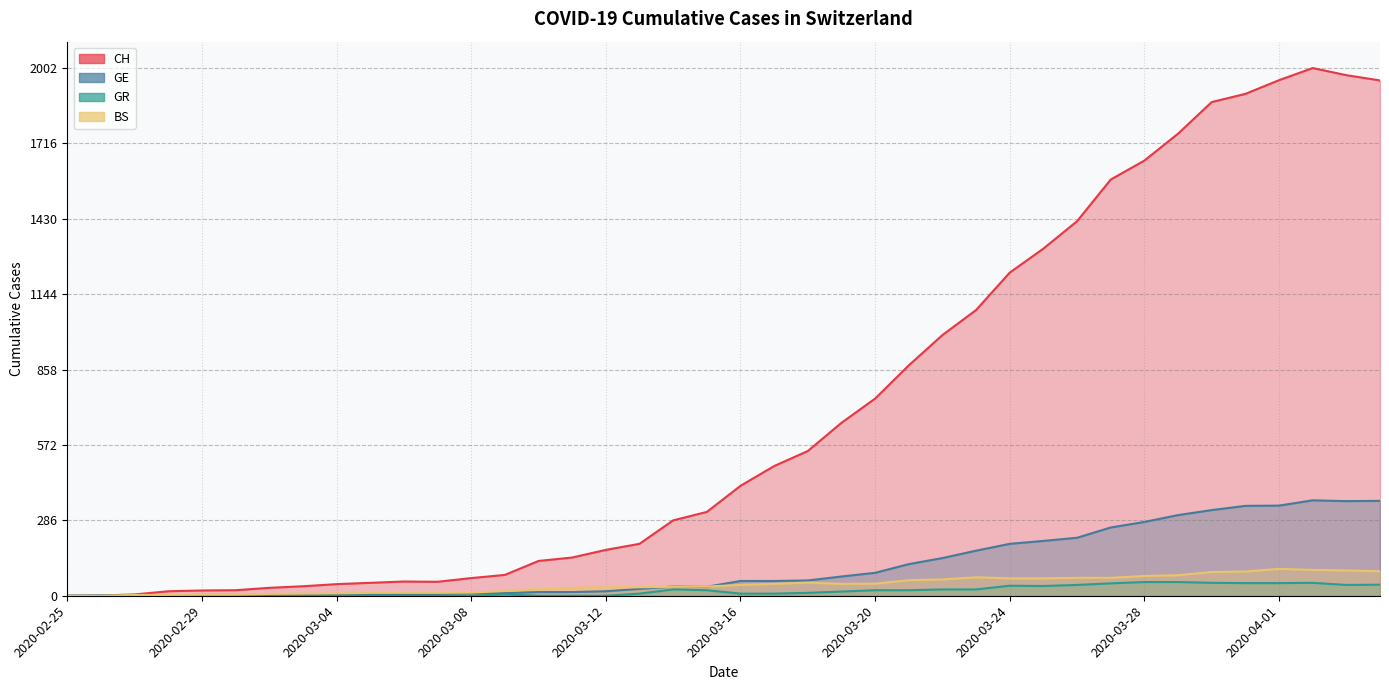

Which series changed the most between 2020-03-13 and 2020-03-24?

CH